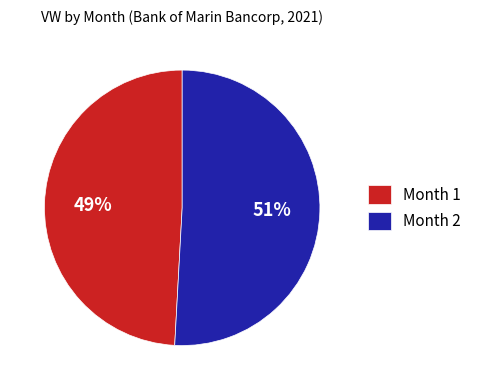

Which category has the smallest portion of the pie?

Month 1